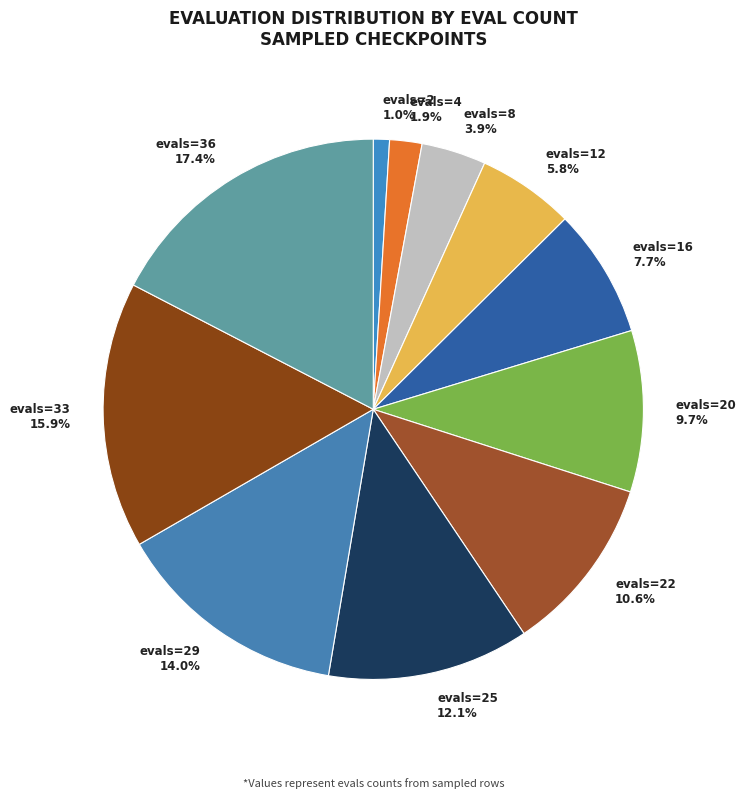

What is the ratio of the value at evals=36 17.4% to the value at evals=20 9.7%?

1.8